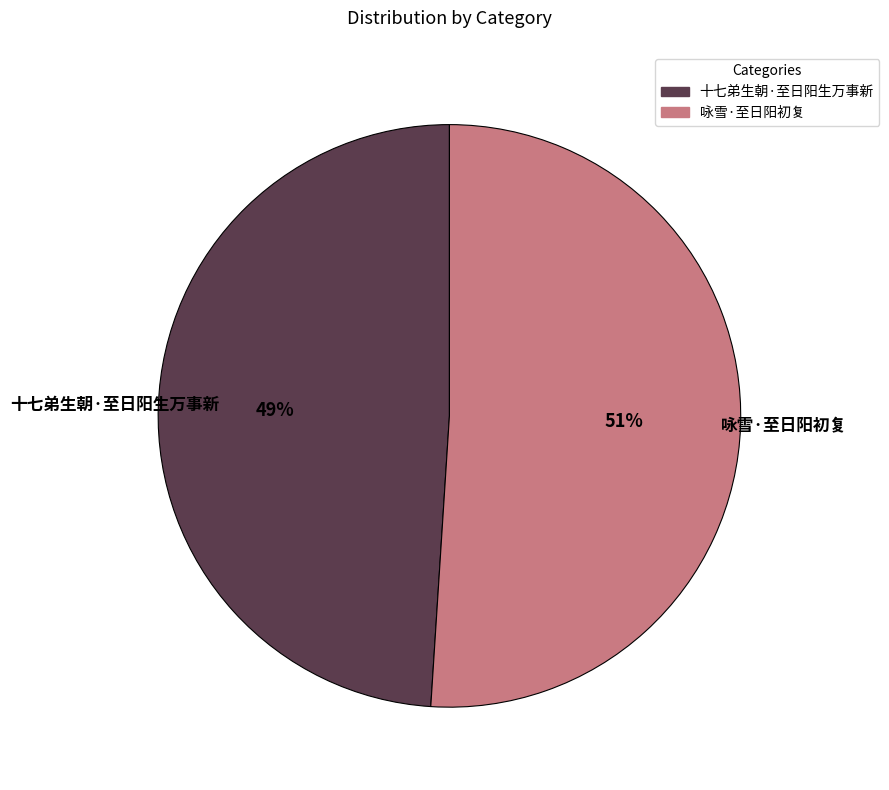

To the nearest percent, what portion does 十七弟生朝·至日阳生万事新 represent?

49%